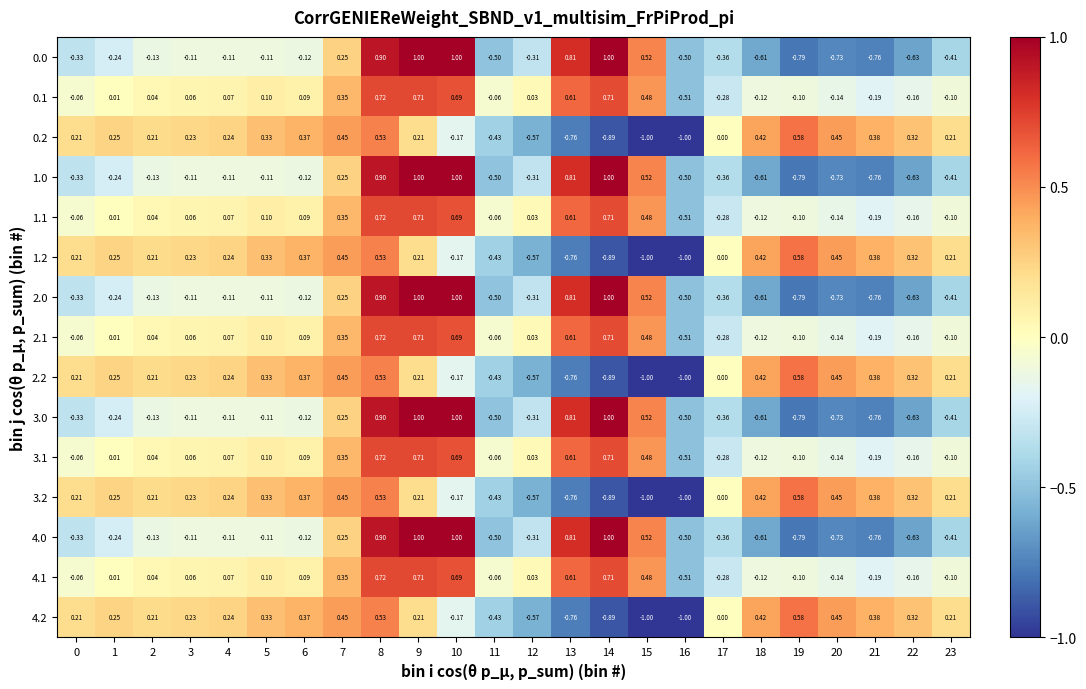

Reading left to right, list all the values displayed in this chart.

0.0: 0=-0.3	1=-0.2	2=-0.1	3=-0.1	4=-0.1	5=-0.1	6=-0.1	7=0.2	8=0.9	9=1.0	10=1.0	11=-0.5	12=-0.3	13=0.8	14=1.0	15=0.5	16=-0.5	17=-0.4	18=-0.6	19=-0.8	20=-0.7	21=-0.8	22=-0.6	23=-0.4
0.1: 0=-0.1	1=0.0	2=0.0	3=0.1	4=0.1	5=0.1	6=0.1	7=0.3	8=0.7	9=0.7	10=0.7	11=-0.1	12=0.0	13=0.6	14=0.7	15=0.5	16=-0.5	17=-0.3	18=-0.1	19=-0.1	20=-0.1	21=-0.2	22=-0.2	23=-0.1
0.2: 0=0.2	1=0.2	2=0.2	3=0.2	4=0.2	5=0.3	6=0.4	7=0.5	8=0.5	9=0.2	10=-0.2	11=-0.4	12=-0.6	13=-0.8	14=-0.9	15=-1.0	16=-1.0	17=0.0	18=0.4	19=0.6	20=0.5	21=0.4	22=0.3	23=0.2
1.0: 0=-0.3	1=-0.2	2=-0.1	3=-0.1	4=-0.1	5=-0.1	6=-0.1	7=0.2	8=0.9	9=1.0	10=1.0	11=-0.5	12=-0.3	13=0.8	14=1.0	15=0.5	16=-0.5	17=-0.4	18=-0.6	19=-0.8	20=-0.7	21=-0.8	22=-0.6	23=-0.4
1.1: 0=-0.1	1=0.0	2=0.0	3=0.1	4=0.1	5=0.1	6=0.1	7=0.3	8=0.7	9=0.7	10=0.7	11=-0.1	12=0.0	13=0.6	14=0.7	15=0.5	16=-0.5	17=-0.3	18=-0.1	19=-0.1	20=-0.1	21=-0.2	22=-0.2	23=-0.1
1.2: 0=0.2	1=0.2	2=0.2	3=0.2	4=0.2	5=0.3	6=0.4	7=0.5	8=0.5	9=0.2	10=-0.2	11=-0.4	12=-0.6	13=-0.8	14=-0.9	15=-1.0	16=-1.0	17=0.0	18=0.4	19=0.6	20=0.5	21=0.4	22=0.3	23=0.2
2.0: 0=-0.3	1=-0.2	2=-0.1	3=-0.1	4=-0.1	5=-0.1	6=-0.1	7=0.2	8=0.9	9=1.0	10=1.0	11=-0.5	12=-0.3	13=0.8	14=1.0	15=0.5	16=-0.5	17=-0.4	18=-0.6	19=-0.8	20=-0.7	21=-0.8	22=-0.6	23=-0.4
2.1: 0=-0.1	1=0.0	2=0.0	3=0.1	4=0.1	5=0.1	6=0.1	7=0.3	8=0.7	9=0.7	10=0.7	11=-0.1	12=0.0	13=0.6	14=0.7	15=0.5	16=-0.5	17=-0.3	18=-0.1	19=-0.1	20=-0.1	21=-0.2	22=-0.2	23=-0.1
2.2: 0=0.2	1=0.2	2=0.2	3=0.2	4=0.2	5=0.3	6=0.4	7=0.5	8=0.5	9=0.2	10=-0.2	11=-0.4	12=-0.6	13=-0.8	14=-0.9	15=-1.0	16=-1.0	17=0.0	18=0.4	19=0.6	20=0.5	21=0.4	22=0.3	23=0.2
3.0: 0=-0.3	1=-0.2	2=-0.1	3=-0.1	4=-0.1	5=-0.1	6=-0.1	7=0.2	8=0.9	9=1.0	10=1.0	11=-0.5	12=-0.3	13=0.8	14=1.0	15=0.5	16=-0.5	17=-0.4	18=-0.6	19=-0.8	20=-0.7	21=-0.8	22=-0.6	23=-0.4
3.1: 0=-0.1	1=0.0	2=0.0	3=0.1	4=0.1	5=0.1	6=0.1	7=0.3	8=0.7	9=0.7	10=0.7	11=-0.1	12=0.0	13=0.6	14=0.7	15=0.5	16=-0.5	17=-0.3	18=-0.1	19=-0.1	20=-0.1	21=-0.2	22=-0.2	23=-0.1
3.2: 0=0.2	1=0.2	2=0.2	3=0.2	4=0.2	5=0.3	6=0.4	7=0.5	8=0.5	9=0.2	10=-0.2	11=-0.4	12=-0.6	13=-0.8	14=-0.9	15=-1.0	16=-1.0	17=0.0	18=0.4	19=0.6	20=0.5	21=0.4	22=0.3	23=0.2
4.0: 0=-0.3	1=-0.2	2=-0.1	3=-0.1	4=-0.1	5=-0.1	6=-0.1	7=0.2	8=0.9	9=1.0	10=1.0	11=-0.5	12=-0.3	13=0.8	14=1.0	15=0.5	16=-0.5	17=-0.4	18=-0.6	19=-0.8	20=-0.7	21=-0.8	22=-0.6	23=-0.4
4.1: 0=-0.1	1=0.0	2=0.0	3=0.1	4=0.1	5=0.1	6=0.1	7=0.3	8=0.7	9=0.7	10=0.7	11=-0.1	12=0.0	13=0.6	14=0.7	15=0.5	16=-0.5	17=-0.3	18=-0.1	19=-0.1	20=-0.1	21=-0.2	22=-0.2	23=-0.1
4.2: 0=0.2	1=0.2	2=0.2	3=0.2	4=0.2	5=0.3	6=0.4	7=0.5	8=0.5	9=0.2	10=-0.2	11=-0.4	12=-0.6	13=-0.8	14=-0.9	15=-1.0	16=-1.0	17=0.0	18=0.4	19=0.6	20=0.5	21=0.4	22=0.3	23=0.2